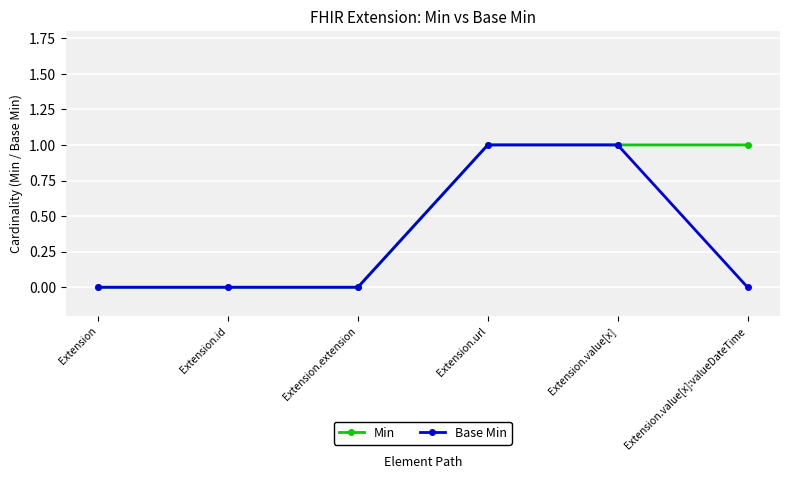

The value of Min at Extension.id is 0. True or false?

True